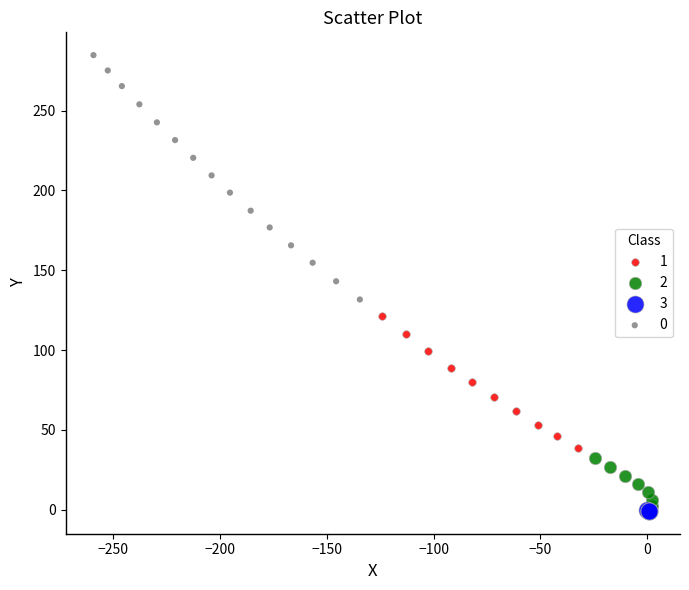

What are all the series names shown in the legend?

1, 2, 3, 0